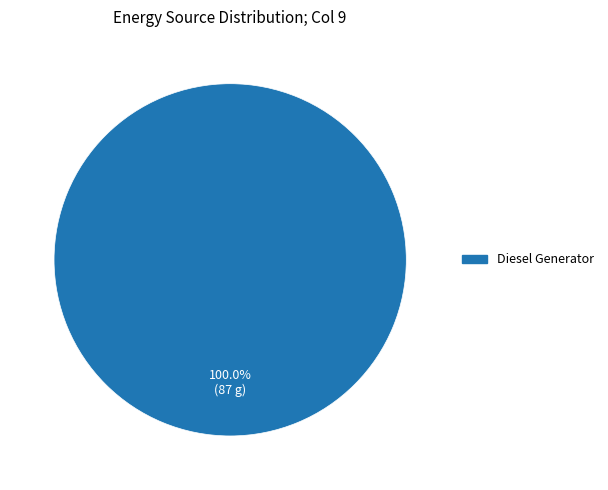

How many slices are in this pie chart?

1